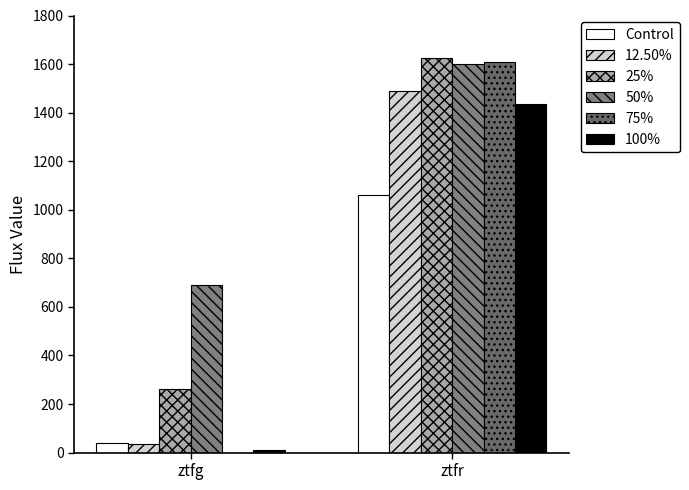

How many distinct data groups are displayed?

6